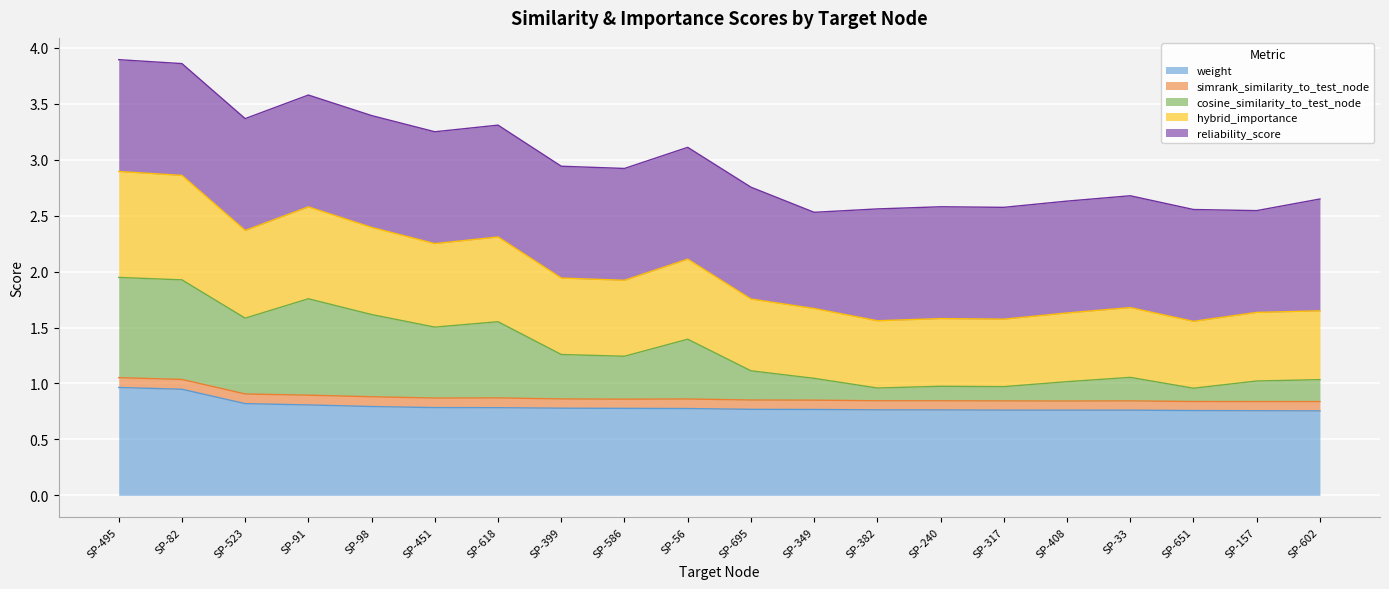

What is the total value across all series at SP-618?

3.3